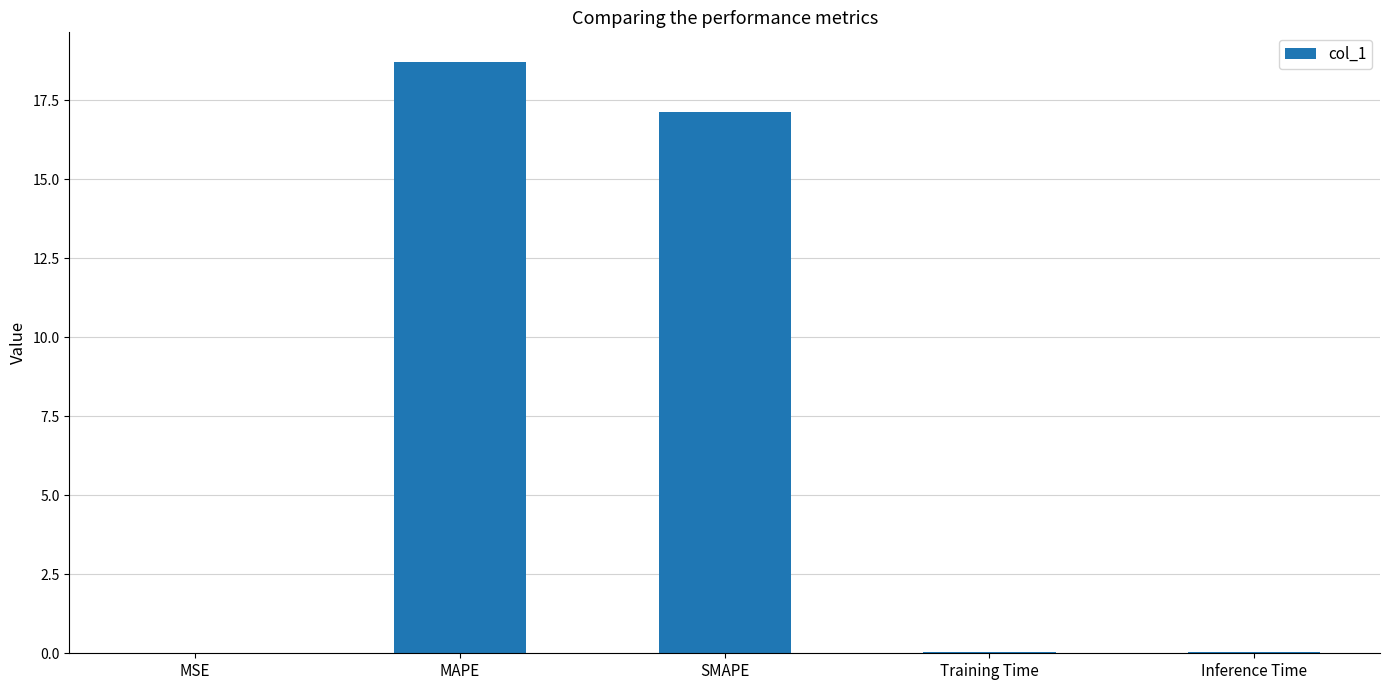

What is the greatest value displayed?

18.7